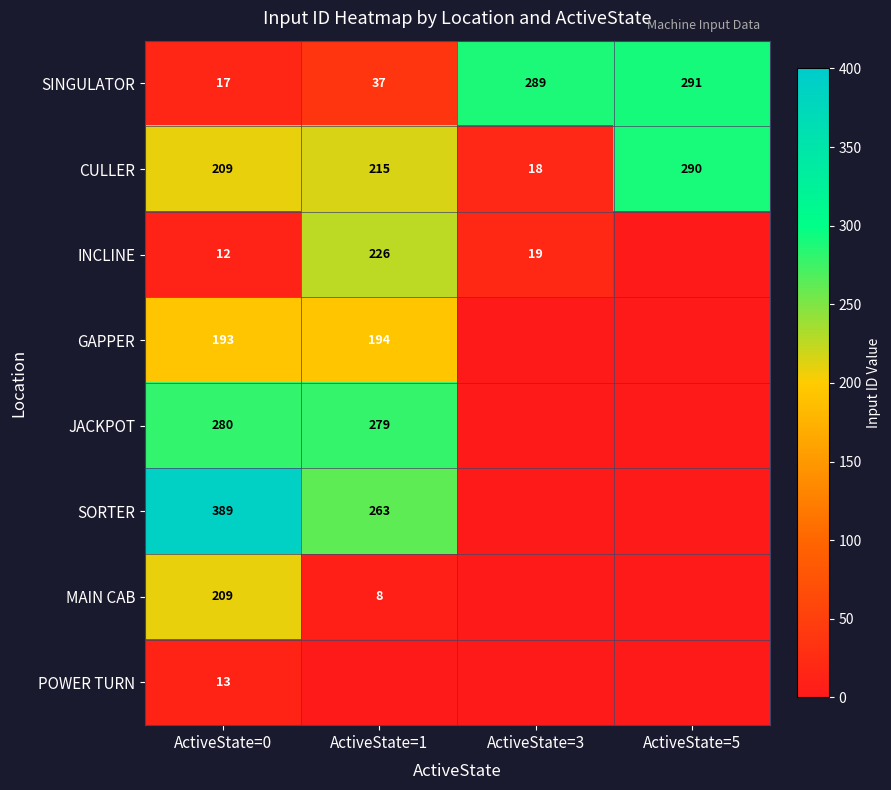

True or false: CULLER has a value of 393 at ActiveState=5.

False